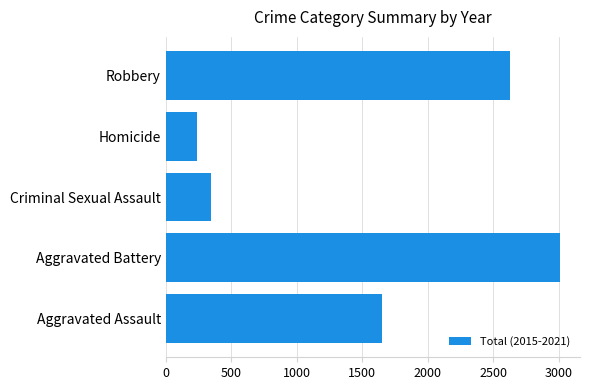

What is the change in value from Aggravated Assault to Homicide?

-1416